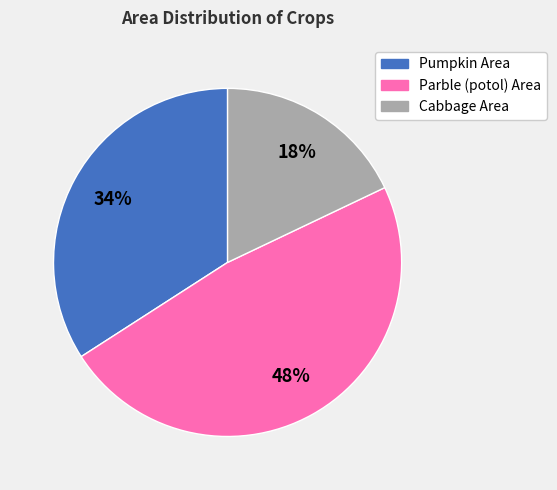

Does any single category account for the majority?

No